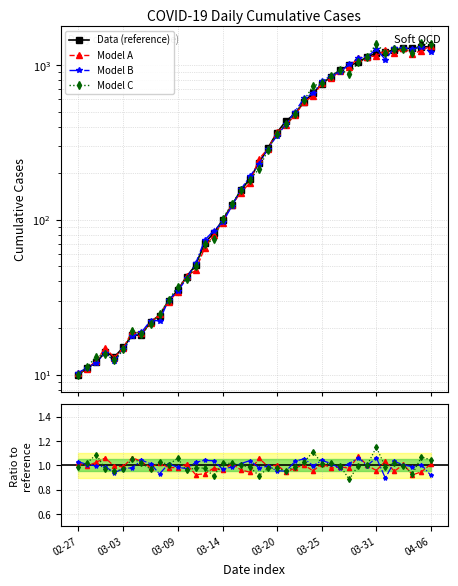

True or false: there are more than 0 points higher than both neighbors.

True